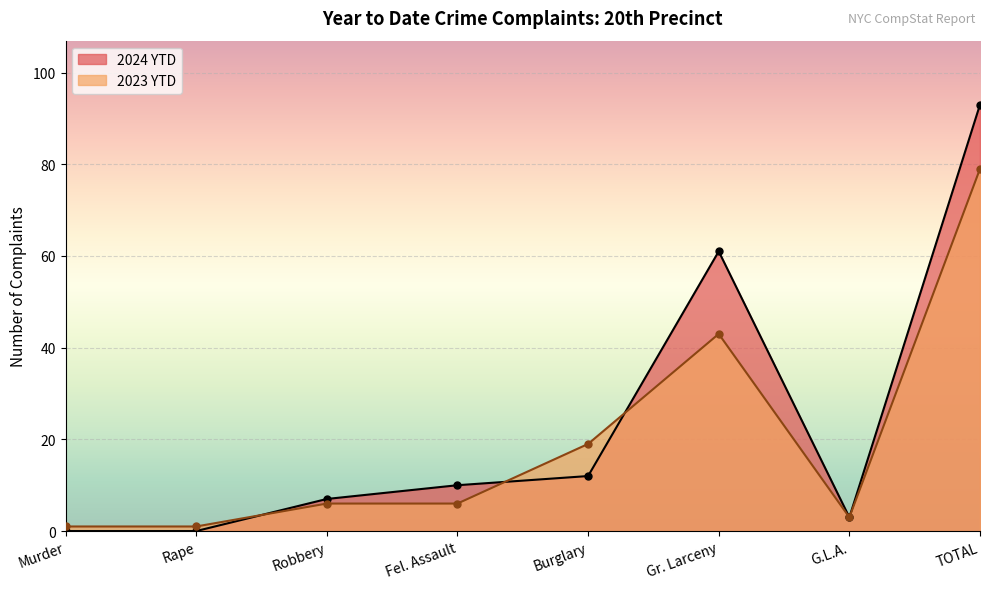

How many interior local valleys does the 2024 YTD series have?

1